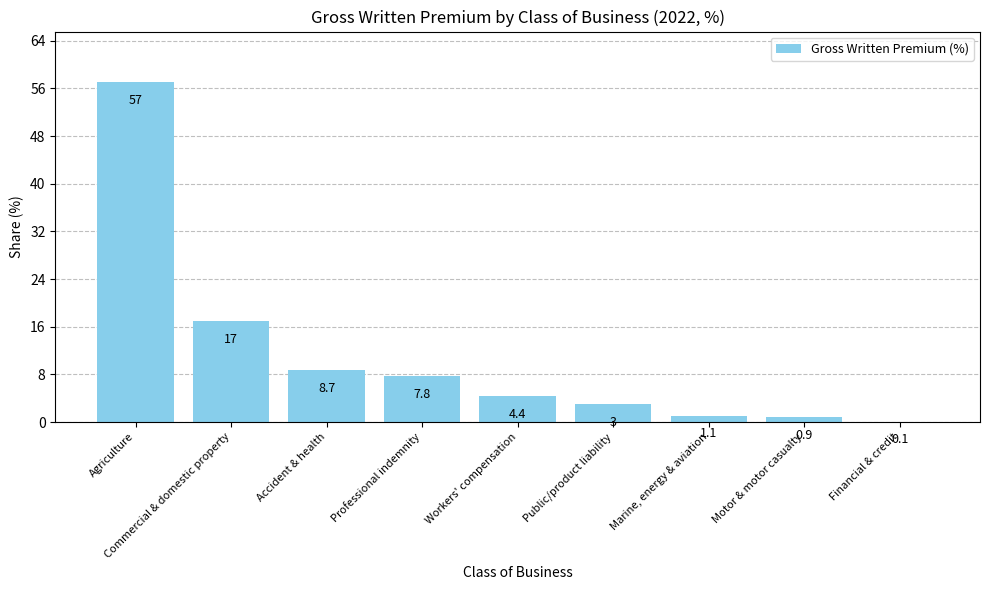

At which category does the chart reach its peak across all series?

Agriculture